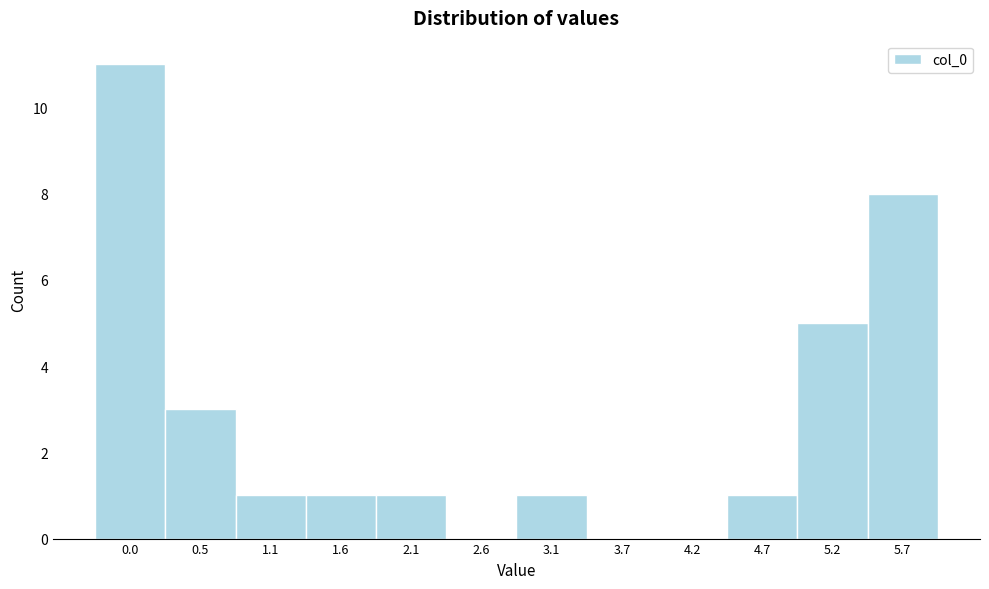

Reading right to left, extract all data points from this chart.

5.7=8	5.2=5	4.7=1	4.2=0	3.7=0	3.1=1	2.6=0	2.1=1	1.6=1	1.1=1	0.5=3	0.0=11